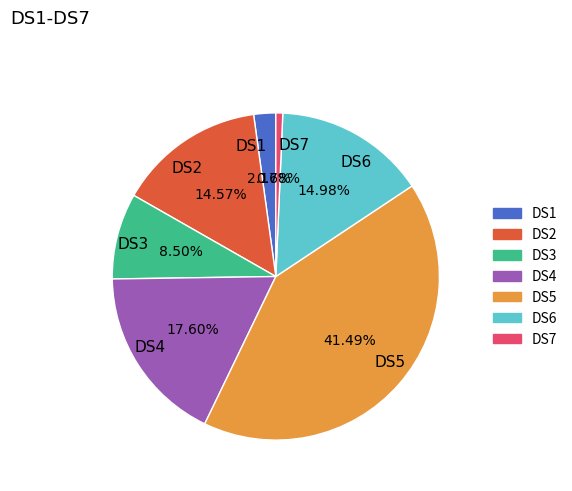

True or false: DS7 accounts for 11% of the total.

False